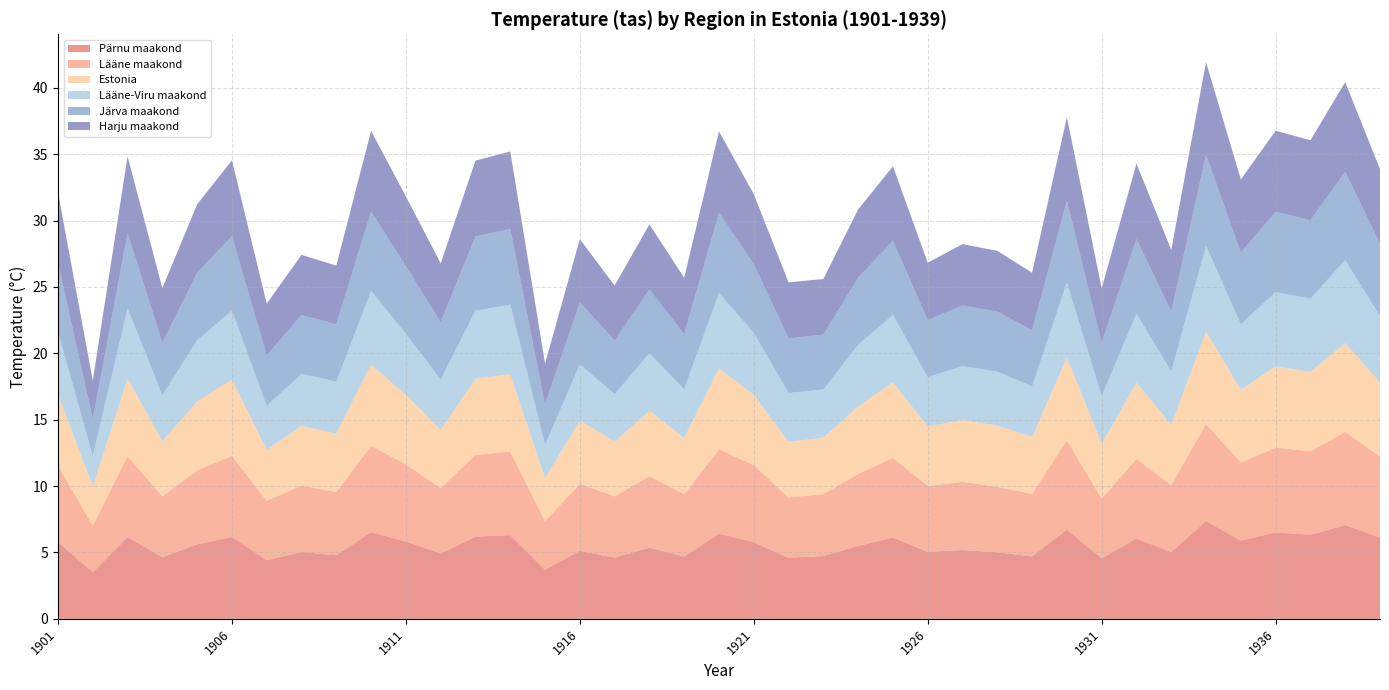

Reading left to right, what are all the values shown in this chart?

Pärnu maakond: 1901=5.8	1902=3.5	1903=6.2	1904=4.6	1905=5.6	1906=6.2	1907=4.4	1908=5.0	1909=4.8	1910=6.5	1911=5.8	1912=4.9	1913=6.2	1914=6.3	1915=3.7	1916=5.1	1917=4.6	1918=5.4	1919=4.7	1920=6.4	1921=5.8	1922=4.6	1923=4.7	1924=5.5	1925=6.1	1926=5.0	1927=5.2	1928=5.0	1929=4.7	1930=6.7	1931=4.5	1932=6.0	1933=5.0	1934=7.4	1935=5.9	1936=6.5	1937=6.3	1938=7.1	1939=6.1
Lääne maakond: 1901=5.8	1902=3.5	1903=6.1	1904=4.6	1905=5.6	1906=6.1	1907=4.5	1908=5.0	1909=4.8	1910=6.5	1911=5.8	1912=4.9	1913=6.2	1914=6.3	1915=3.7	1916=5.0	1917=4.6	1918=5.4	1919=4.7	1920=6.3	1921=5.8	1922=4.5	1923=4.7	1924=5.4	1925=6.0	1926=5.0	1927=5.1	1928=4.9	1929=4.7	1930=6.7	1931=4.5	1932=6.0	1933=5.0	1934=7.3	1935=5.9	1936=6.4	1937=6.3	1938=7.0	1939=6.1
Estonia: 1901=5.3	1902=3.0	1903=5.8	1904=4.2	1905=5.2	1906=5.8	1907=3.9	1908=4.5	1909=4.4	1910=6.1	1911=5.2	1912=4.4	1913=5.7	1914=5.8	1915=3.2	1916=4.8	1917=4.1	1918=4.9	1919=4.2	1920=6.1	1921=5.3	1922=4.2	1923=4.3	1924=5.1	1925=5.7	1926=4.5	1927=4.7	1928=4.6	1929=4.3	1930=6.2	1931=4.1	1932=5.7	1933=4.6	1934=7.0	1935=5.5	1936=6.1	1937=6.0	1938=6.7	1939=5.6
Lääne-Viru maakond: 1901=4.7	1902=2.3	1903=5.3	1904=3.5	1905=4.6	1906=5.2	1907=3.3	1908=3.9	1909=3.9	1910=5.5	1911=4.6	1912=3.8	1913=5.1	1914=5.2	1915=2.5	1916=4.2	1917=3.6	1918=4.3	1919=3.7	1920=5.7	1921=4.7	1922=3.7	1923=3.6	1924=4.7	1925=5.1	1926=3.7	1927=4.1	1928=4.1	1929=3.8	1930=5.7	1931=3.6	1932=5.2	1933=4.0	1934=6.5	1935=4.9	1936=5.6	1937=5.5	1938=6.2	1939=5.0
Järva maakond: 1901=5.2	1902=2.8	1903=5.7	1904=4.0	1905=5.1	1906=5.6	1907=3.8	1908=4.4	1909=4.3	1910=6.0	1911=5.1	1912=4.3	1913=5.6	1914=5.7	1915=3.0	1916=4.7	1917=4.0	1918=4.8	1919=4.2	1920=6.0	1921=5.2	1922=4.1	1923=4.1	1924=5.0	1925=5.6	1926=4.3	1927=4.6	1928=4.5	1929=4.2	1930=6.2	1931=4.0	1932=5.6	1933=4.5	1934=6.9	1935=5.4	1936=6.0	1937=5.9	1938=6.7	1939=5.5
Harju maakond: 1901=5.3	1902=2.9	1903=5.8	1904=4.1	1905=5.2	1906=5.7	1907=3.9	1908=4.5	1909=4.4	1910=6.1	1911=5.2	1912=4.4	1913=5.7	1914=5.8	1915=3.1	1916=4.8	1917=4.1	1918=4.9	1919=4.2	1920=6.1	1921=5.3	1922=4.2	1923=4.2	1924=5.1	1925=5.6	1926=4.3	1927=4.6	1928=4.6	1929=4.3	1930=6.3	1931=4.1	1932=5.7	1933=4.6	1934=7.0	1935=5.5	1936=6.1	1937=6.0	1938=6.8	1939=5.6